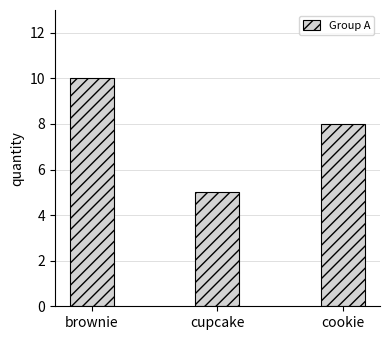

Count the values in the range 5 to 10.

3